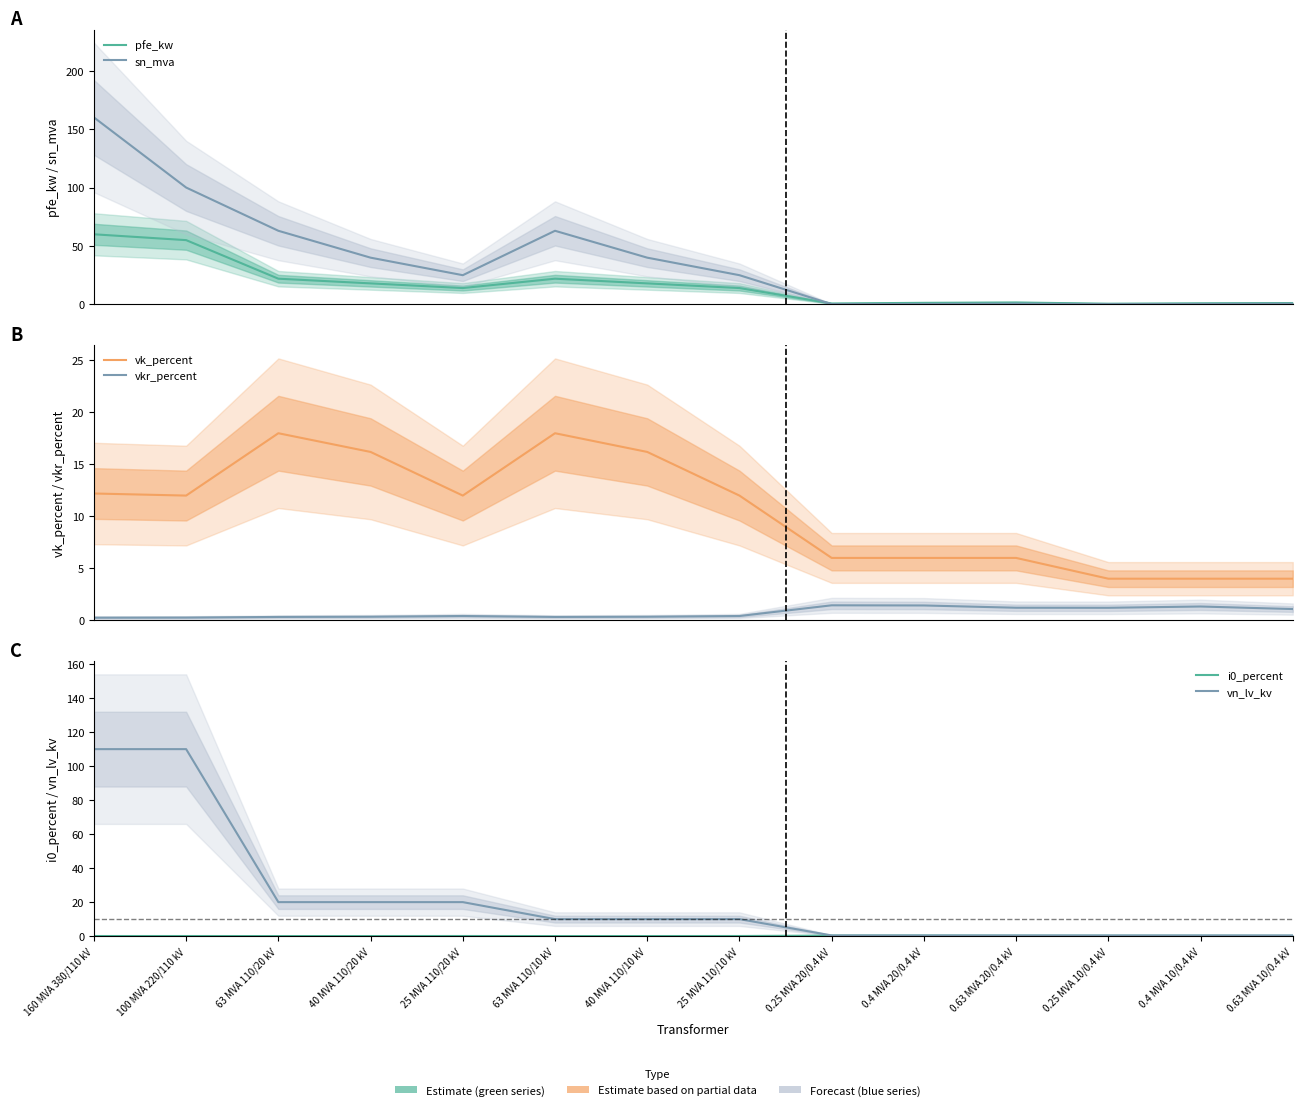

What is the label of the 14th point from the left?

0.63 MVA 10/0.4 kV